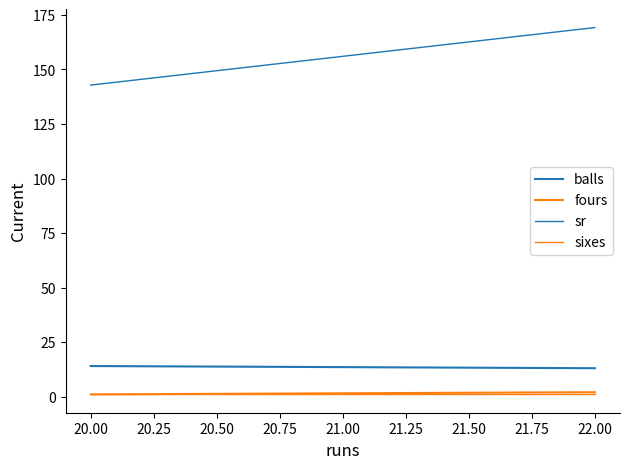

The fours series shows 0.6 at 20.00. True or false?

False